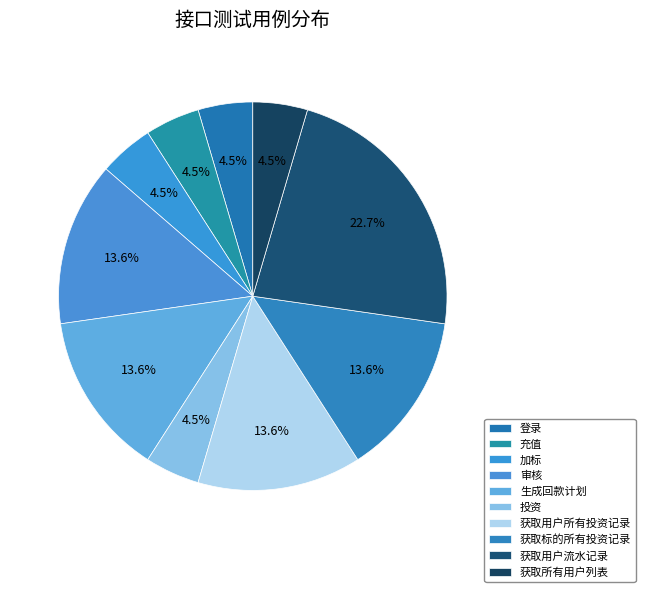

What is the largest slice in the pie chart?

获取用户流水记录